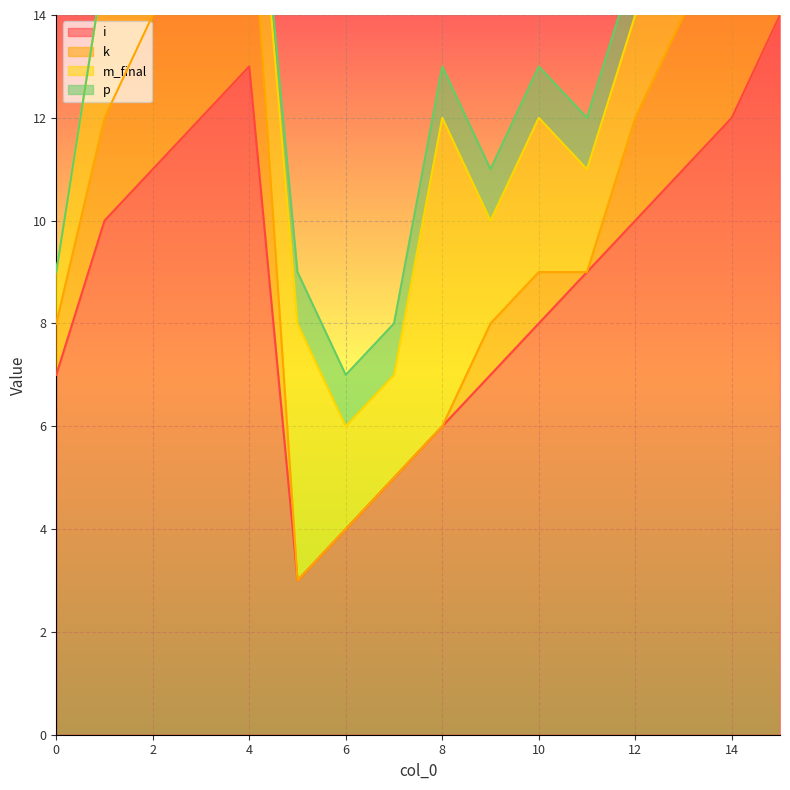

How many values in p are above zero?

11